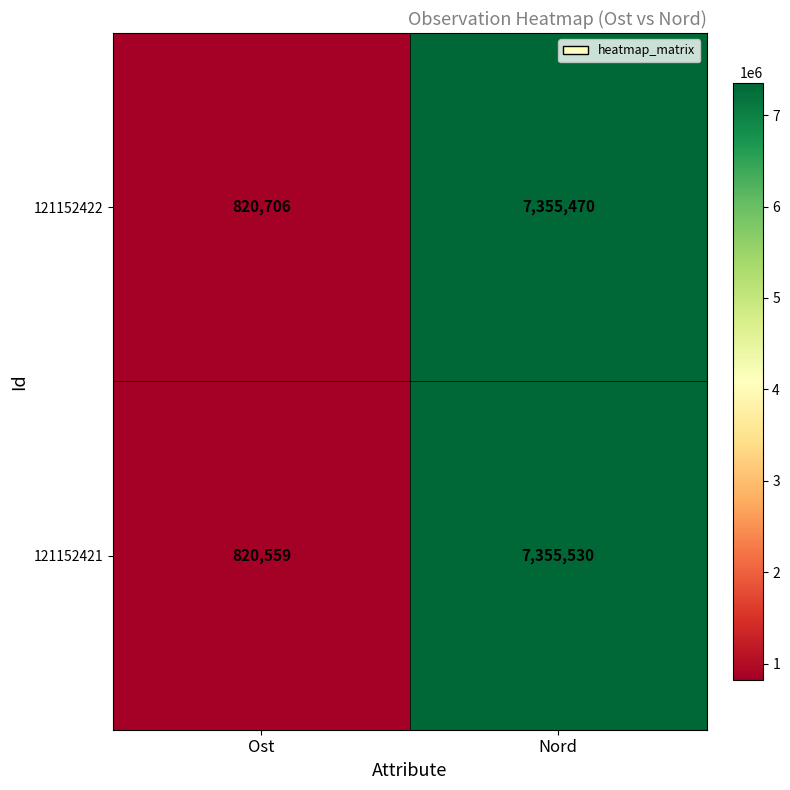

Which label corresponds to the largest value in the chart?

Nord